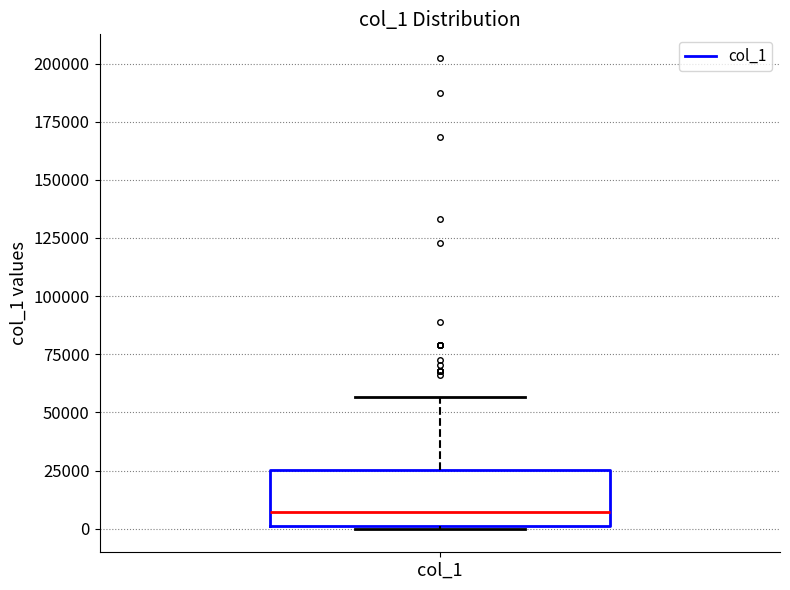

Read this box plot against the y-axis: the position of the median line, the range covered by the box, and the ends of both whiskers. The values are not printed on the chart, so give them approximately, as read against the axis.

median 5000, box 0 to 25000, whiskers 0 to 55000